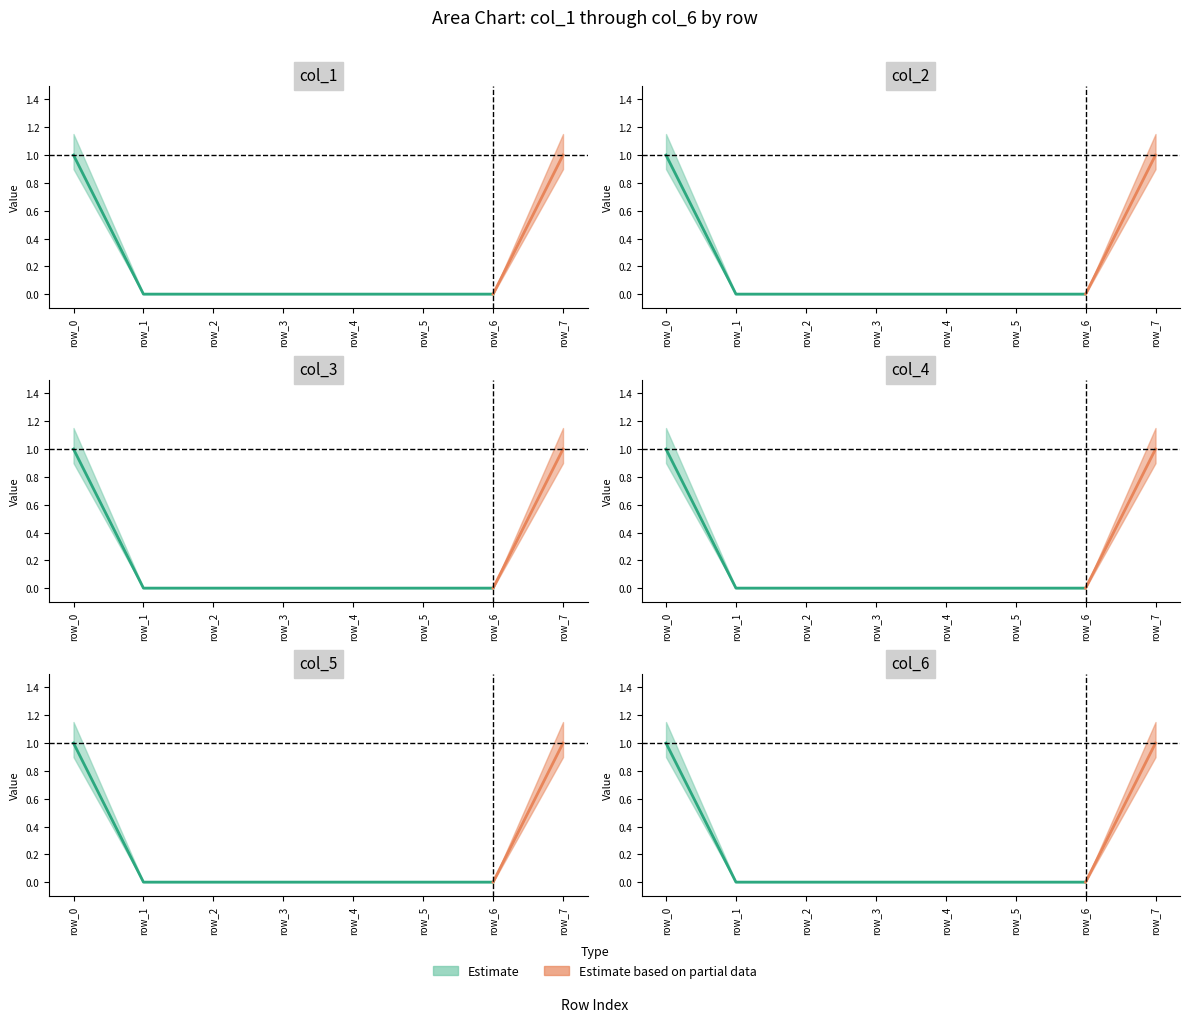

How many positive values does the col_1 series have?

2